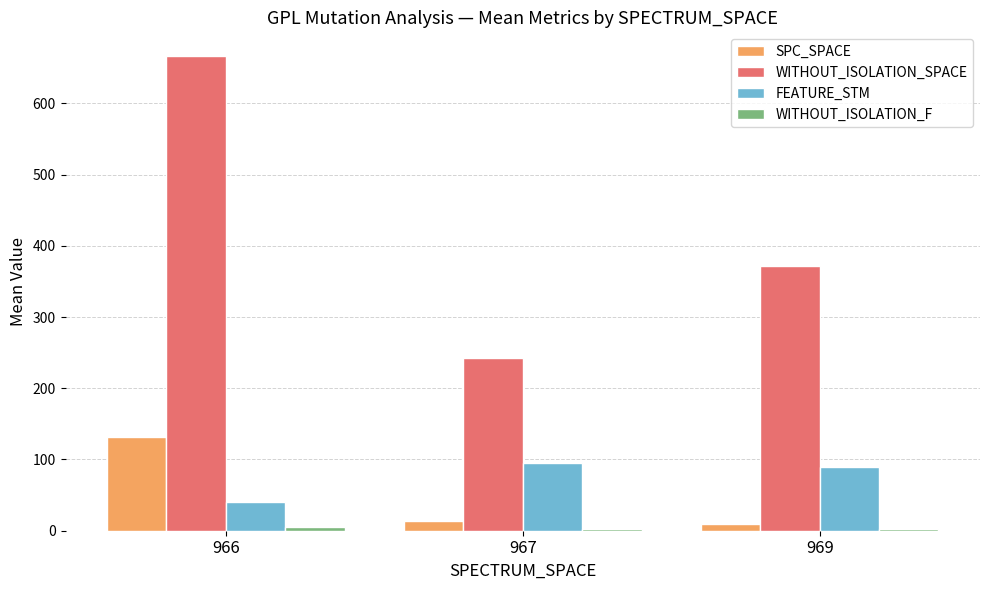

Which category has the highest value across all series?

966